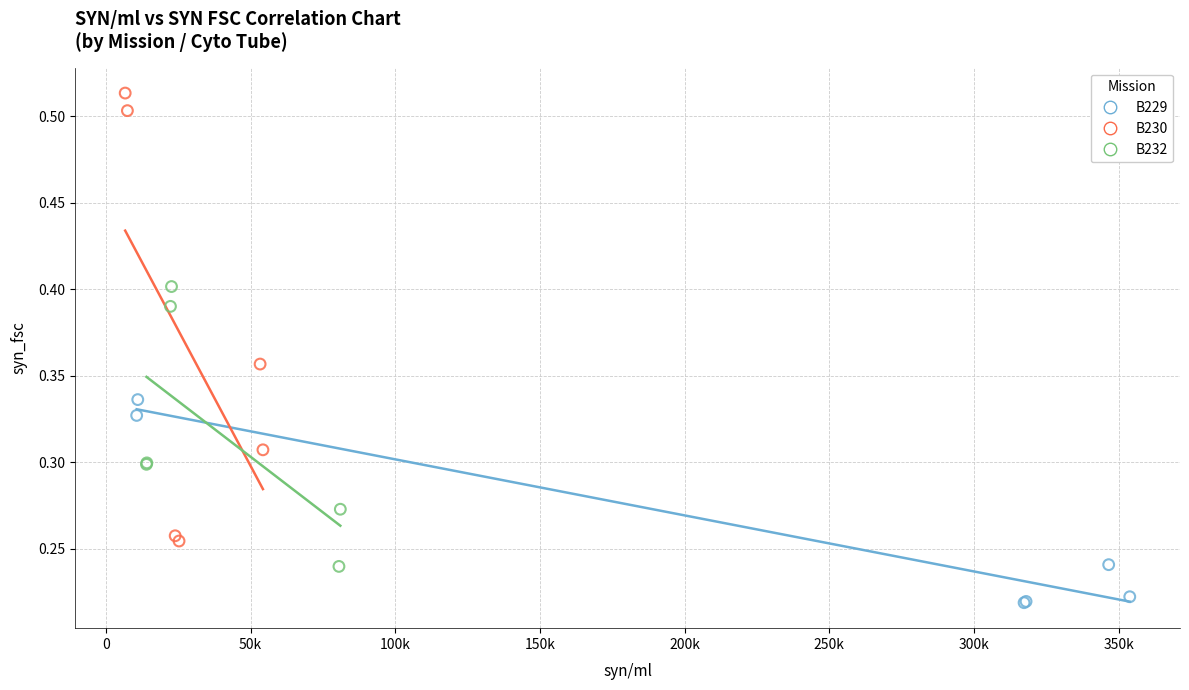

Which series has the widest spread of Y values?

B230